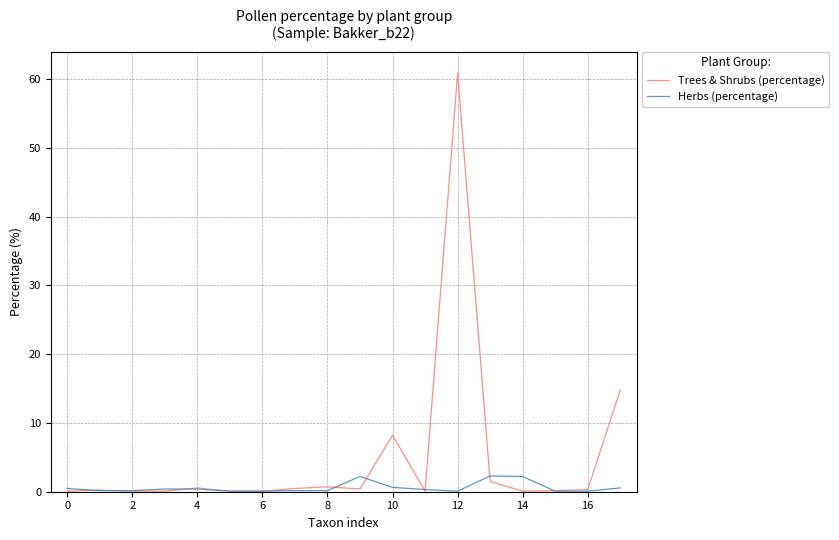

What is the average value of the Herbs (percentage) series?

0.6